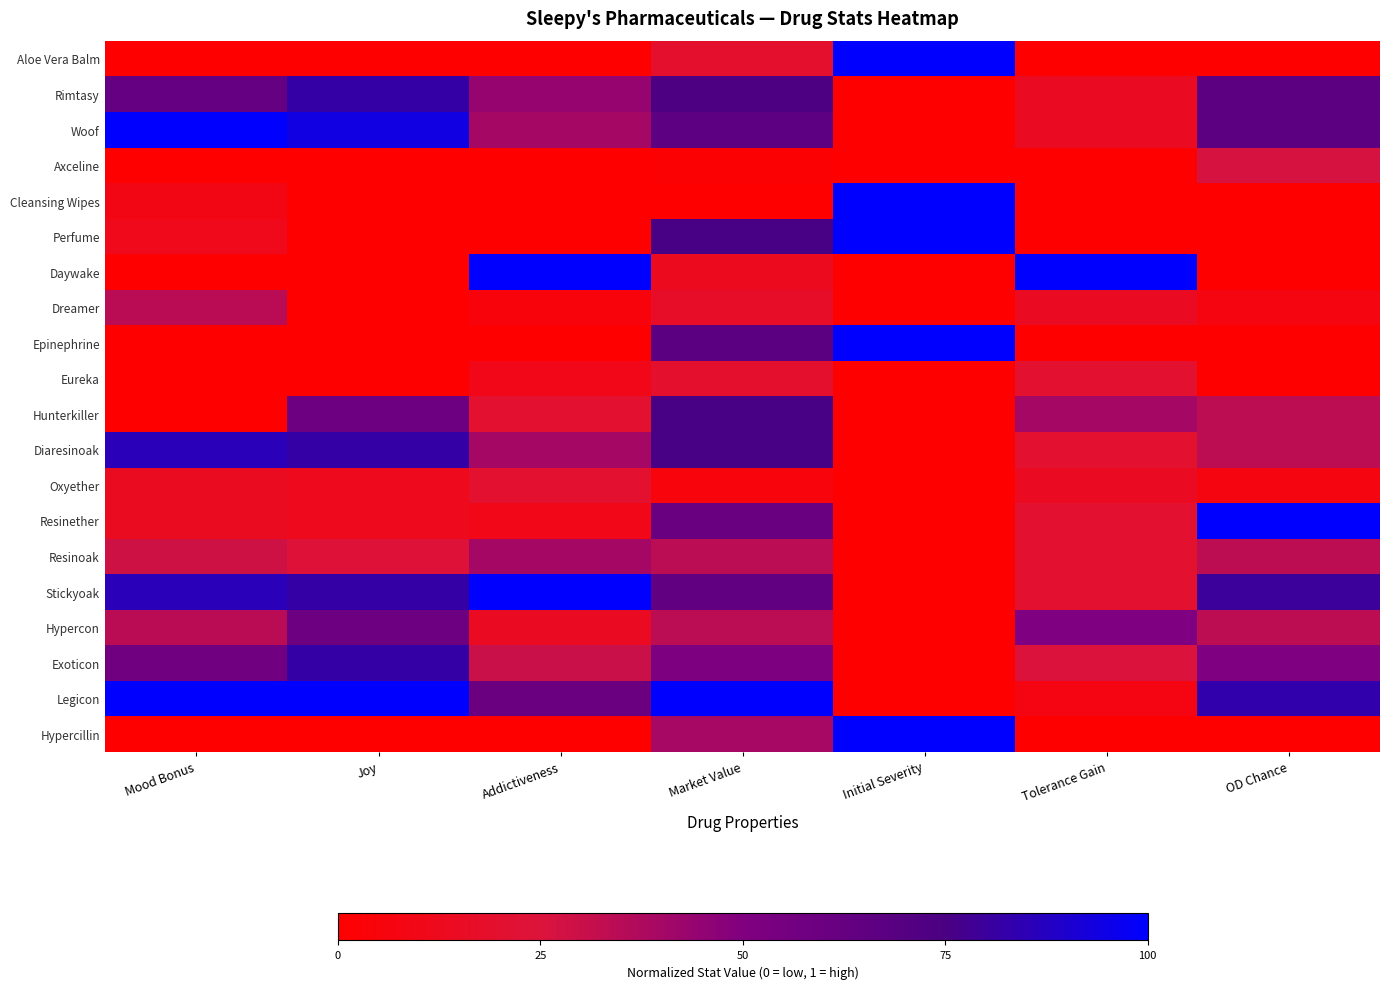

Reading left to right, what are all the values shown in this chart?

Aloe Vera Balm: Mood Bonus=0.0	Joy=0.0	Addictiveness=0.0	Market Value=0.2	Initial Severity=1.0	Tolerance Gain=0.0	OD Chance=0.0
Rimtasy: Mood Bonus=0.6	Joy=0.8	Addictiveness=0.4	Market Value=0.7	Initial Severity=0.0	Tolerance Gain=0.1	OD Chance=0.7
Woof: Mood Bonus=1.0	Joy=0.9	Addictiveness=0.4	Market Value=0.7	Initial Severity=0.0	Tolerance Gain=0.1	OD Chance=0.7
Axceline: Mood Bonus=0.0	Joy=0.0	Addictiveness=0.0	Market Value=0.0	Initial Severity=0.0	Tolerance Gain=0.0	OD Chance=0.3
Cleansing Wipes: Mood Bonus=0.1	Joy=0.0	Addictiveness=0.0	Market Value=0.0	Initial Severity=1.0	Tolerance Gain=0.0	OD Chance=0.0
Perfume: Mood Bonus=0.1	Joy=0.0	Addictiveness=0.0	Market Value=0.8	Initial Severity=1.0	Tolerance Gain=0.0	OD Chance=0.0
Daywake: Mood Bonus=0.0	Joy=0.0	Addictiveness=1.0	Market Value=0.1	Initial Severity=0.0	Tolerance Gain=1.0	OD Chance=0.0
Dreamer: Mood Bonus=0.3	Joy=0.0	Addictiveness=0.0	Market Value=0.2	Initial Severity=0.0	Tolerance Gain=0.1	OD Chance=0.1
Epinephrine: Mood Bonus=0.0	Joy=0.0	Addictiveness=0.0	Market Value=0.7	Initial Severity=1.0	Tolerance Gain=0.0	OD Chance=0.0
Eureka: Mood Bonus=0.0	Joy=0.0	Addictiveness=0.1	Market Value=0.2	Initial Severity=0.0	Tolerance Gain=0.2	OD Chance=0.0
Hunterkiller: Mood Bonus=0.0	Joy=0.6	Addictiveness=0.2	Market Value=0.8	Initial Severity=0.0	Tolerance Gain=0.4	OD Chance=0.3
Diaresinoak: Mood Bonus=0.9	Joy=0.8	Addictiveness=0.4	Market Value=0.8	Initial Severity=0.0	Tolerance Gain=0.2	OD Chance=0.3
Oxyether: Mood Bonus=0.1	Joy=0.1	Addictiveness=0.2	Market Value=0.1	Initial Severity=0.0	Tolerance Gain=0.1	OD Chance=0.1
Resinether: Mood Bonus=0.1	Joy=0.1	Addictiveness=0.1	Market Value=0.6	Initial Severity=0.0	Tolerance Gain=0.2	OD Chance=1.0
Resinoak: Mood Bonus=0.3	Joy=0.2	Addictiveness=0.4	Market Value=0.3	Initial Severity=0.0	Tolerance Gain=0.2	OD Chance=0.3
Stickyoak: Mood Bonus=0.9	Joy=0.8	Addictiveness=1.0	Market Value=0.6	Initial Severity=0.0	Tolerance Gain=0.2	OD Chance=0.8
Hypercon: Mood Bonus=0.3	Joy=0.6	Addictiveness=0.1	Market Value=0.3	Initial Severity=0.0	Tolerance Gain=0.5	OD Chance=0.3
Exoticon: Mood Bonus=0.6	Joy=0.8	Addictiveness=0.3	Market Value=0.5	Initial Severity=0.0	Tolerance Gain=0.2	OD Chance=0.5
Legicon: Mood Bonus=1.0	Joy=1.0	Addictiveness=0.6	Market Value=1.0	Initial Severity=0.0	Tolerance Gain=0.1	OD Chance=0.8
Hypercillin: Mood Bonus=0.0	Joy=0.0	Addictiveness=0.0	Market Value=0.4	Initial Severity=1.0	Tolerance Gain=0.0	OD Chance=0.0